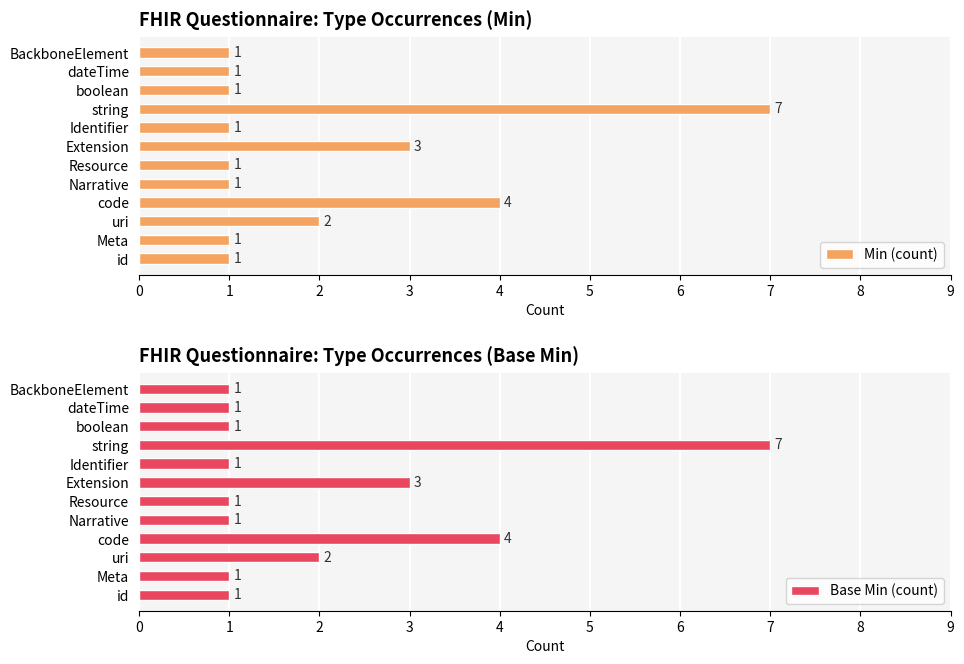

Which category has the highest value in the Min (count) series?

string